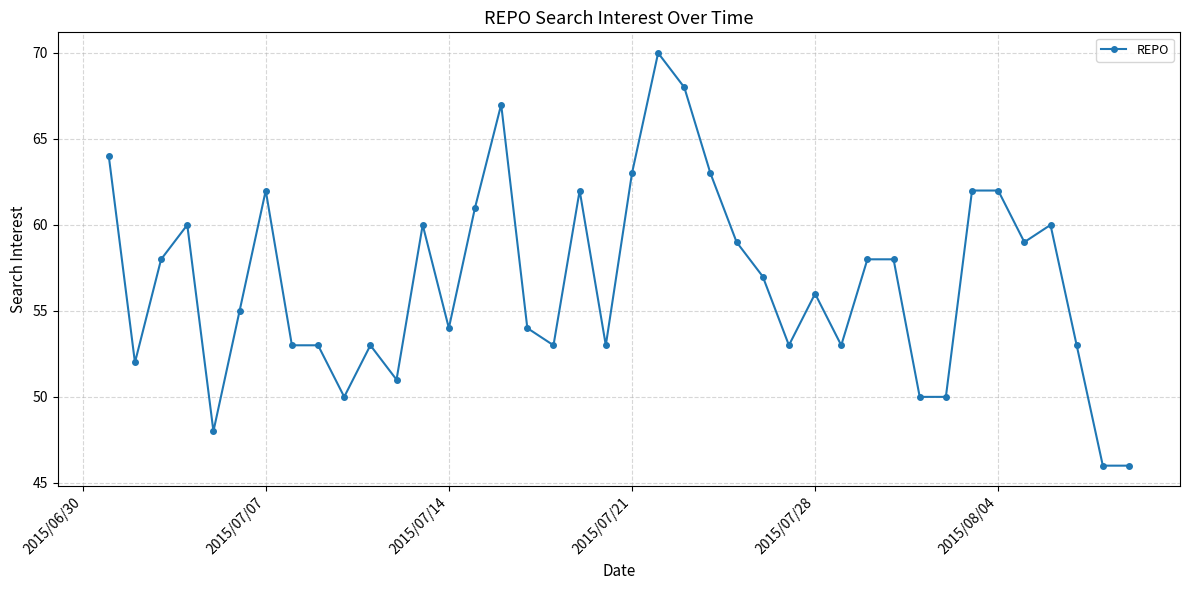

What is the value of the 33rd point from the left?

50